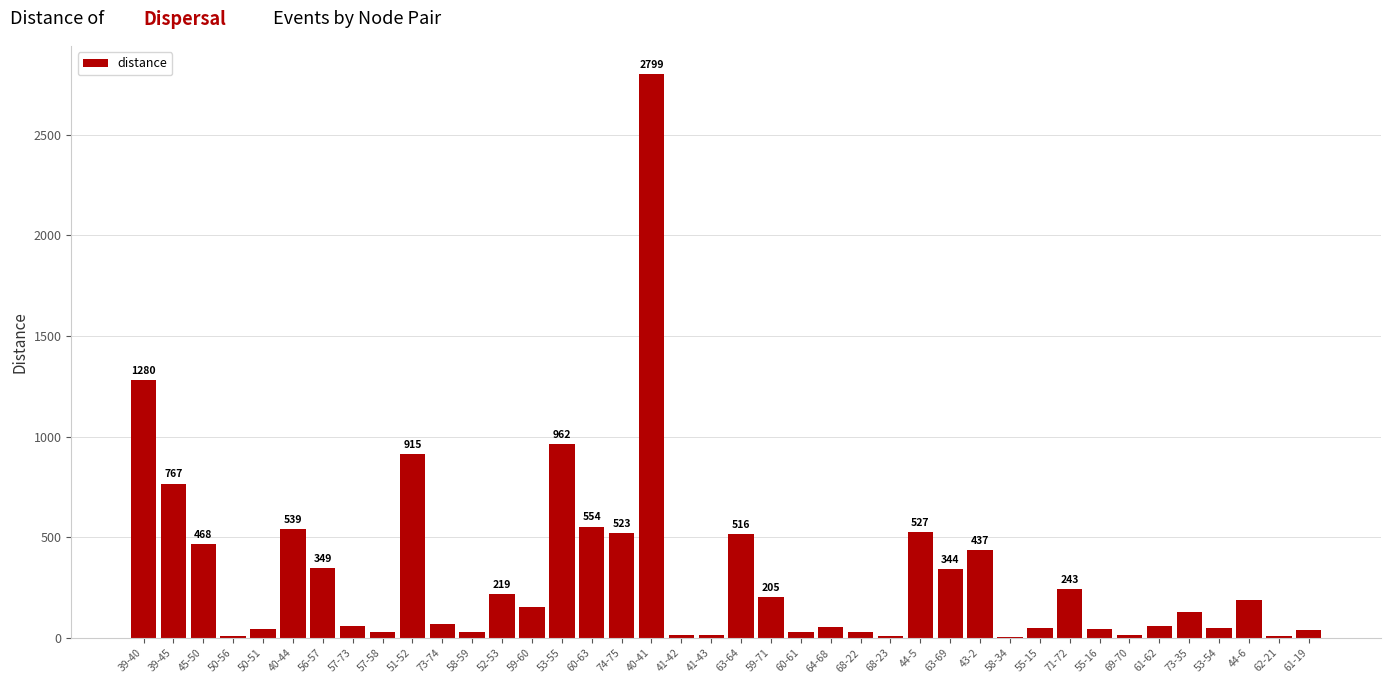

How many data points are above 127?

20